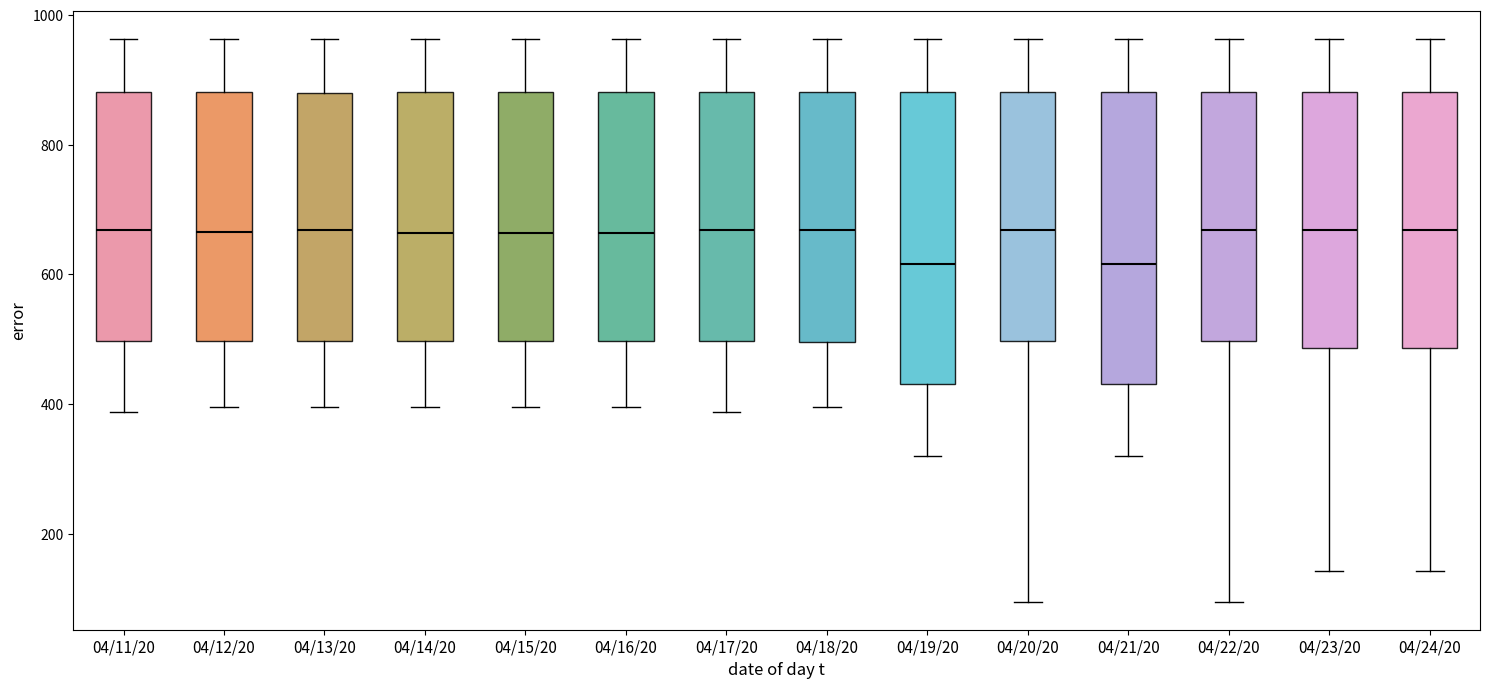

Where is the upper edge of the box for 04/24/20 on the y-axis? The values are not printed on the chart, so give them approximately, as read against the axis.

880